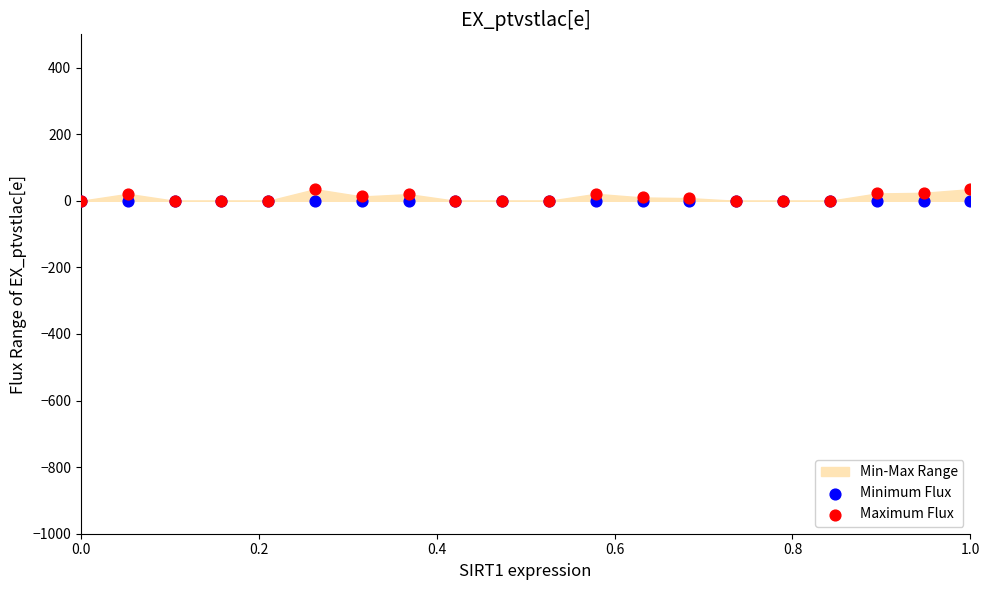

Which series has the widest spread of Y values?

Maximum Flux